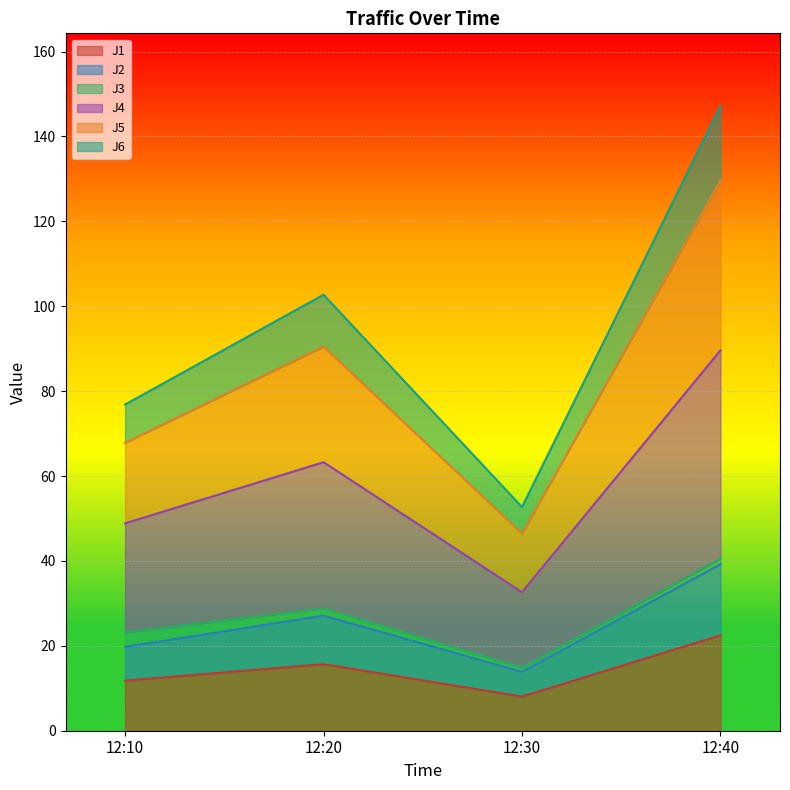

What is the highest value of the J1 series?

22.5